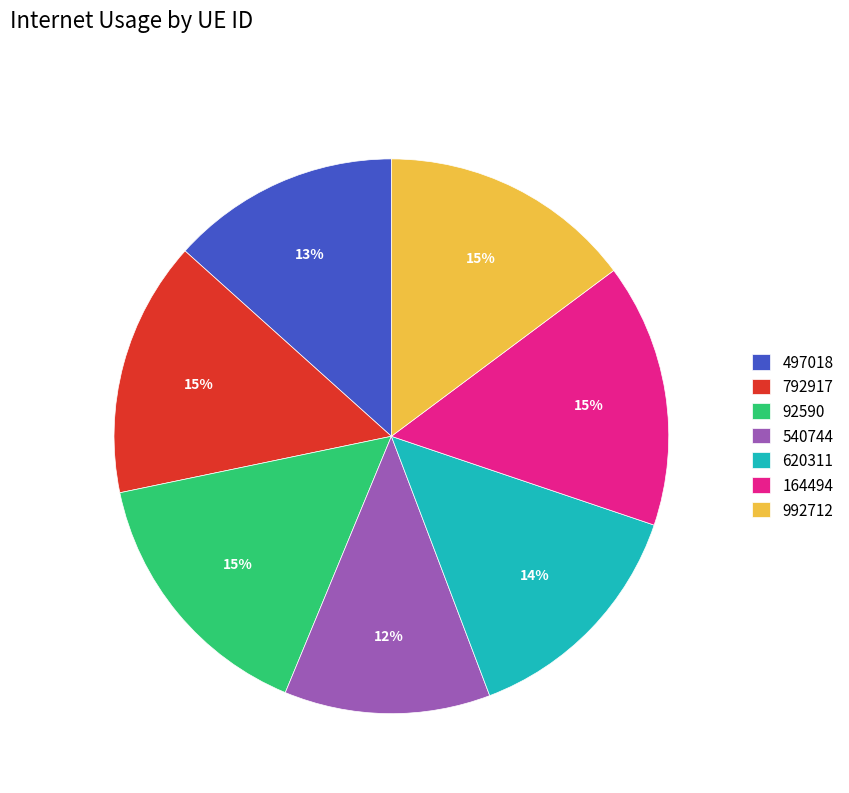

Count the number of slices in the pie.

7